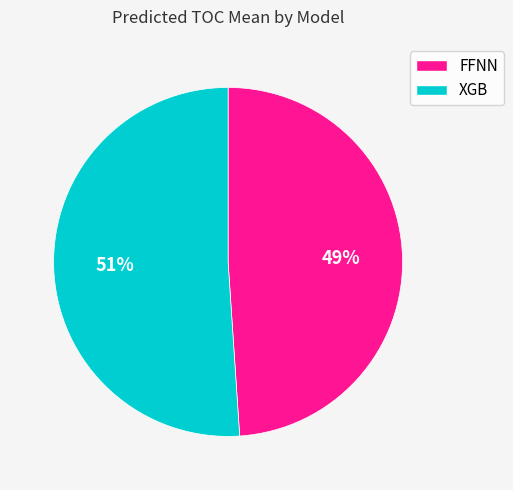

Does any single category account for the majority?

Yes